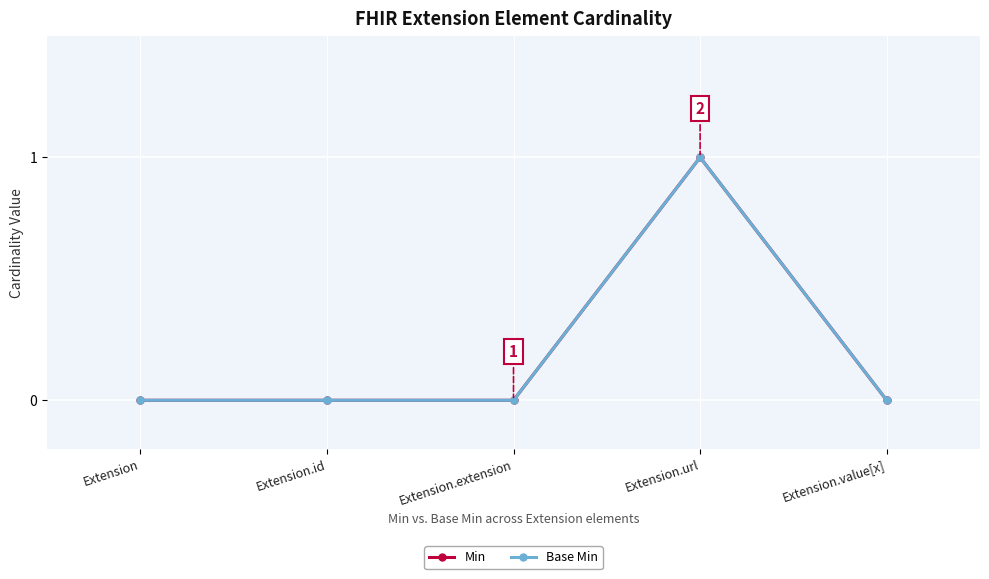

How many lines are shown in the chart?

2